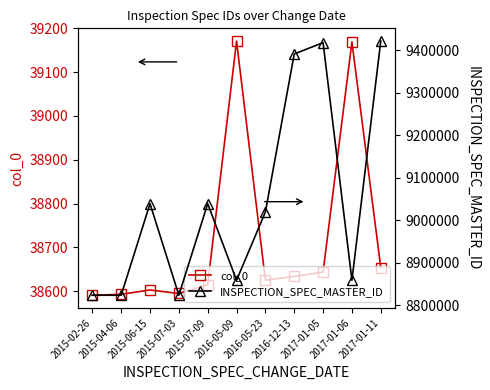

What position from the left is 2015-02-26?

1